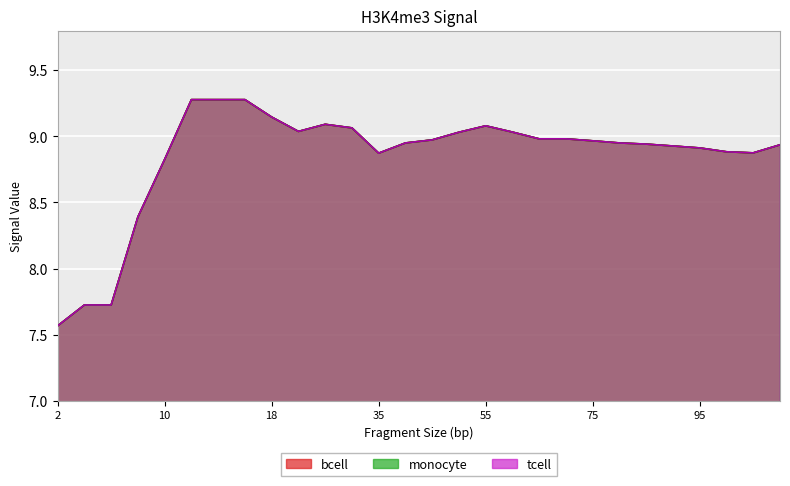

What is the value of the monocyte point at the 3rd from the left?

7.7